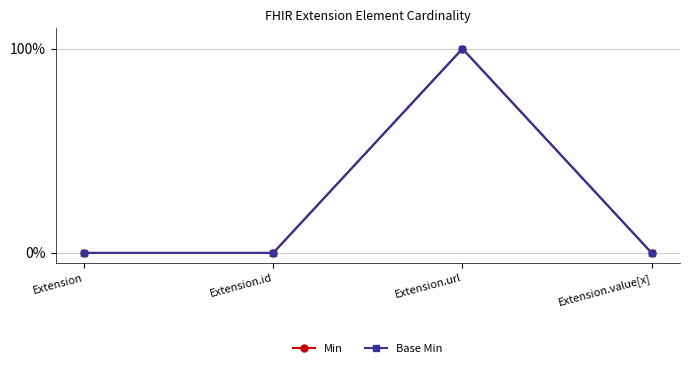

Which series has the widest spread of values?

Min